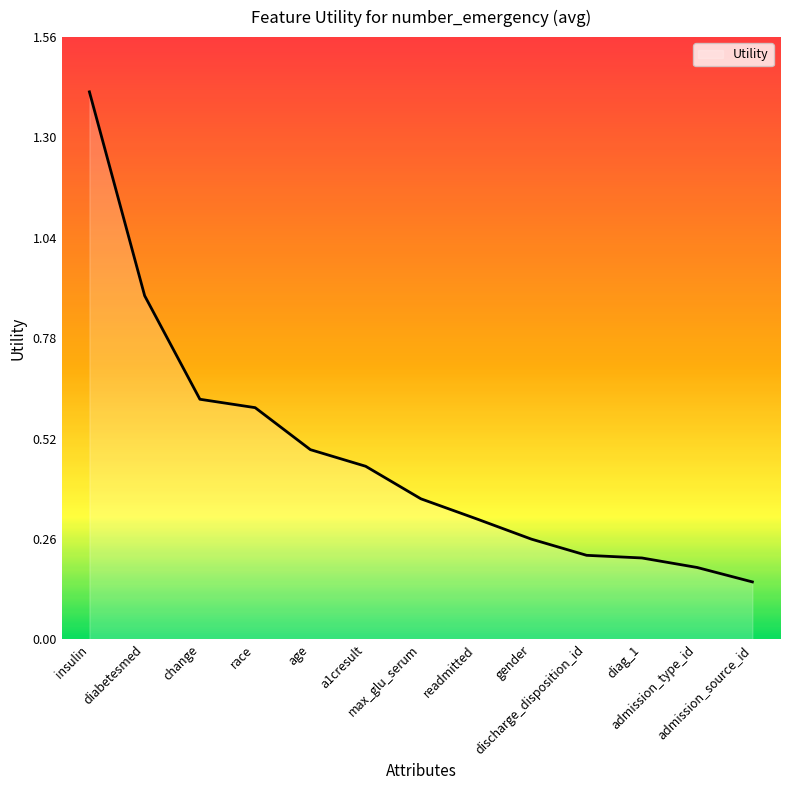

What is the difference between the maximum and minimum values?

1.3